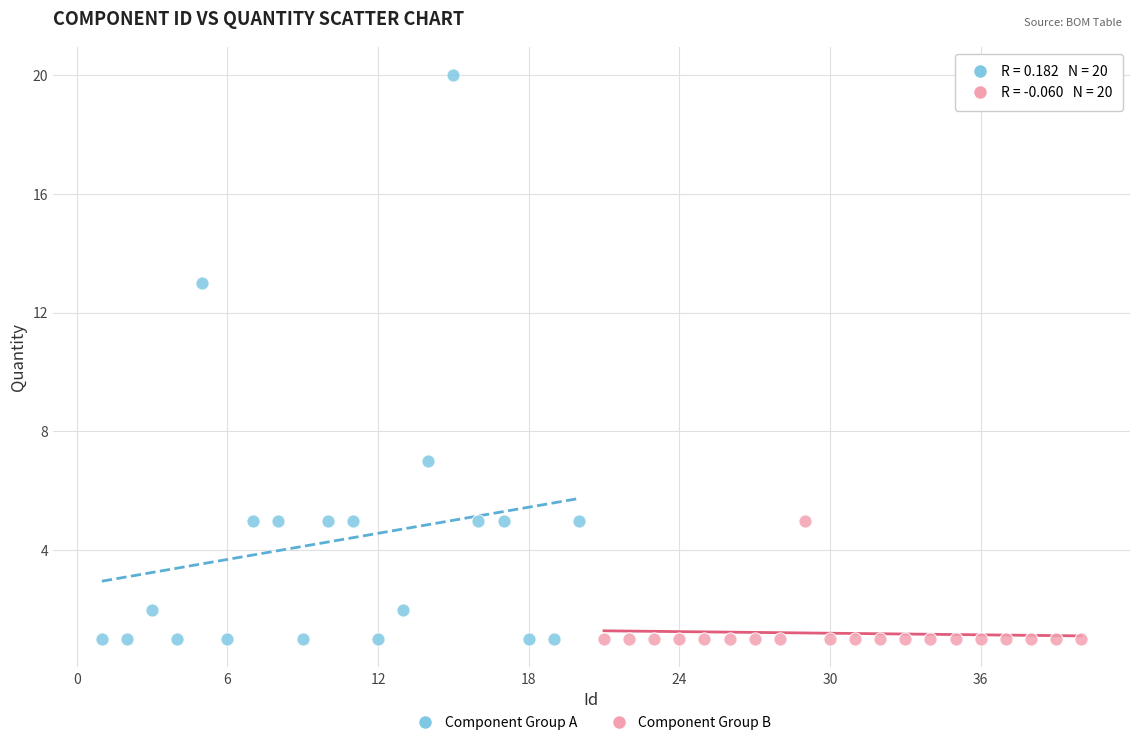

Which series has the widest spread of Y values?

Component Group A